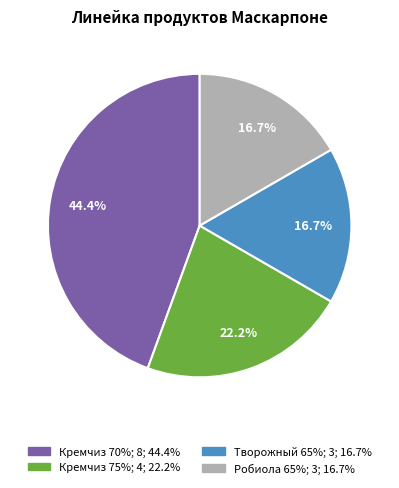

Is there a majority slice in this chart?

No